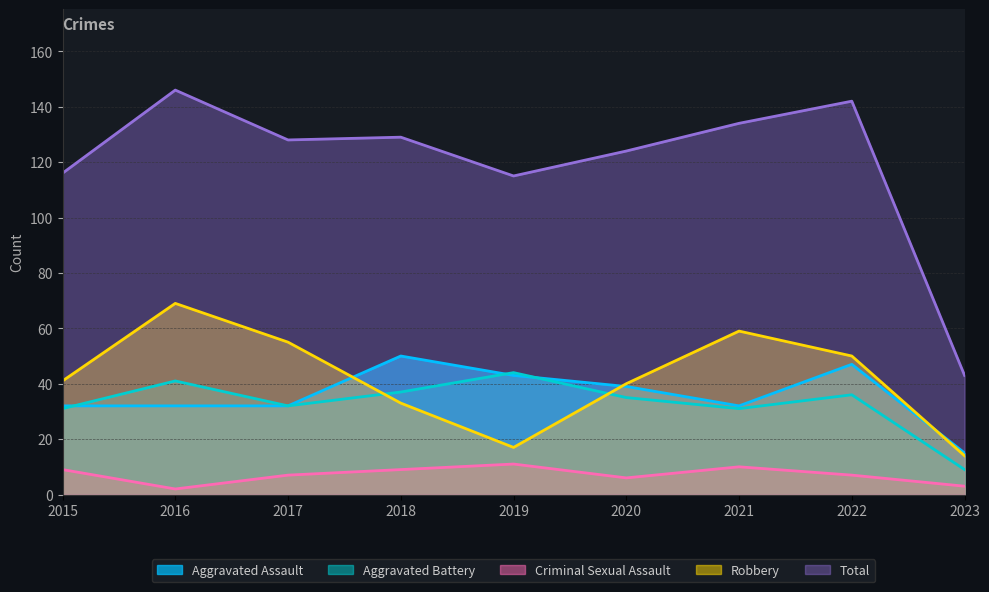

True or false: Robbery has a value of 20 at 2016.

False